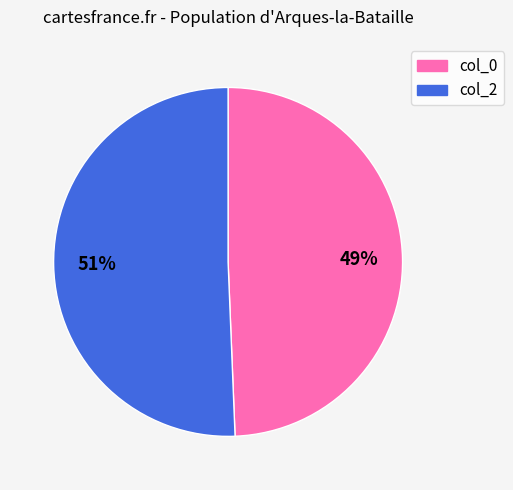

Is there a majority slice in this chart?

Yes